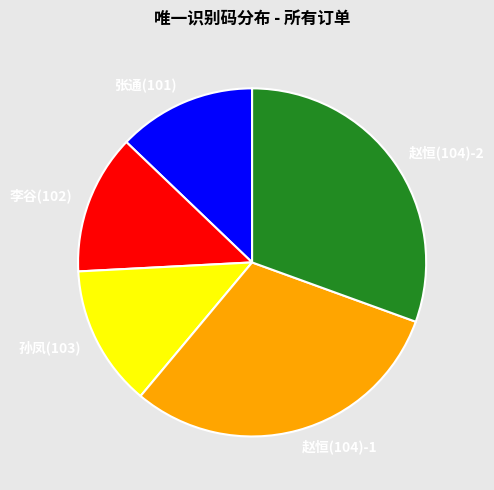

True or false: 赵恒(104)-2 accounts for 38% of the total.

False